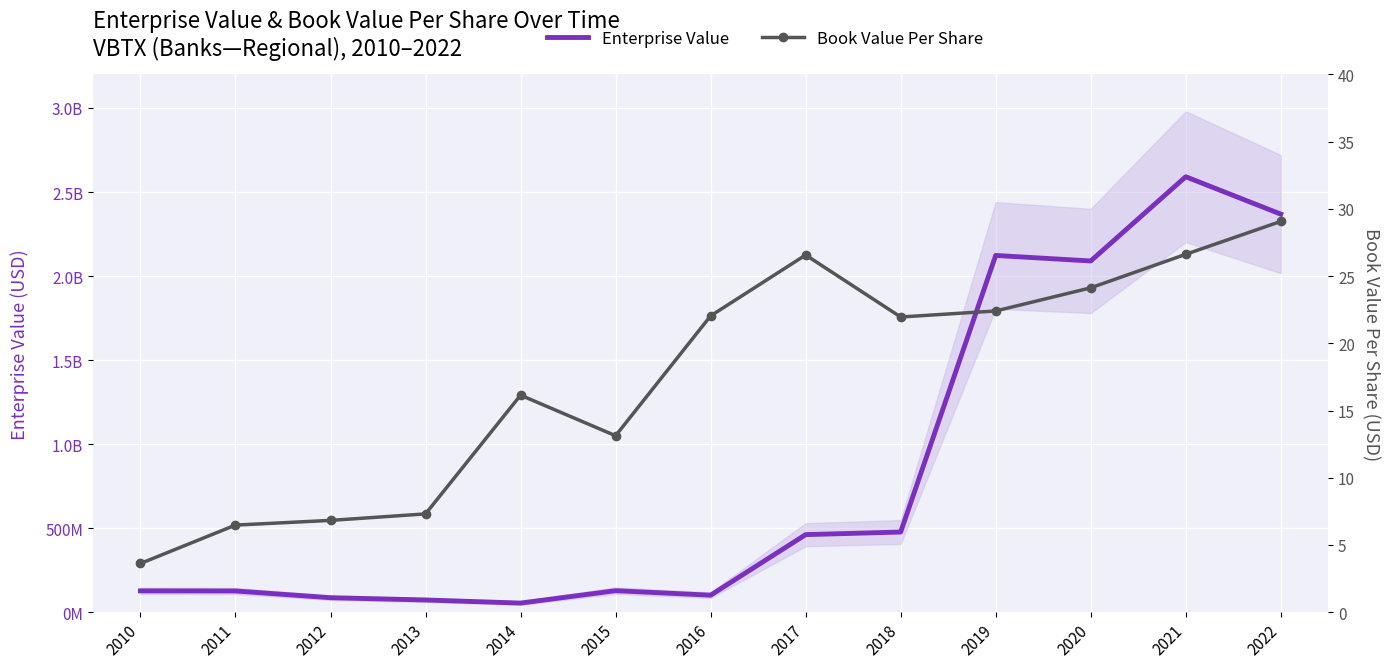

Reading left to right, extract all data points from this chart.

Enterprise Value: 126945000.0	126370706.4	86303706.4	72796706.4	54304165.2	128058053.2	101335631.0	461575360.0	476994220.0	2122620020.0	2089668780.0	2590872900.0	2368440720.0
Book Value Per Share: 3.6	6.5	6.8	7.3	16.1	13.1	22.0	26.6	22.0	22.4	24.1	26.6	29.1